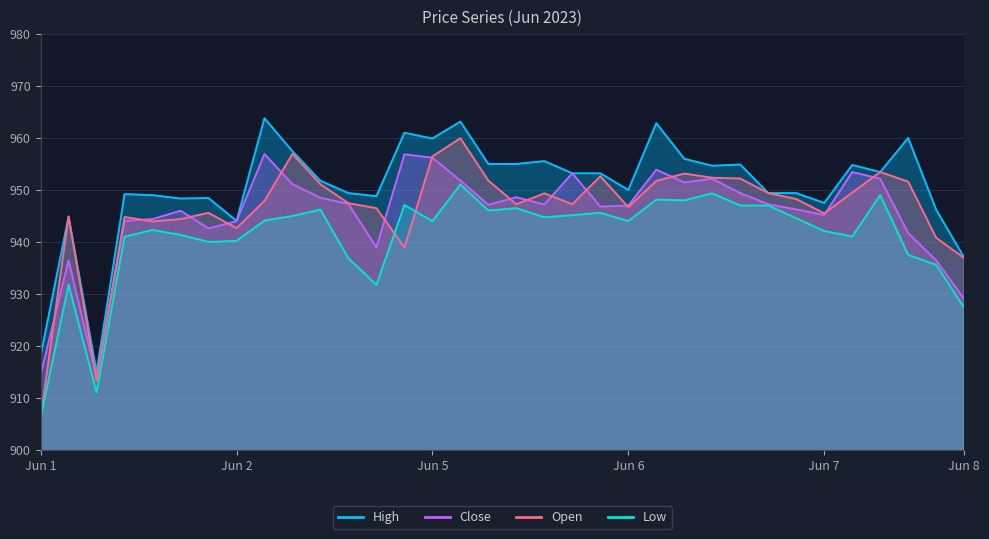

At which label is Open closest to 933?

Jun 8